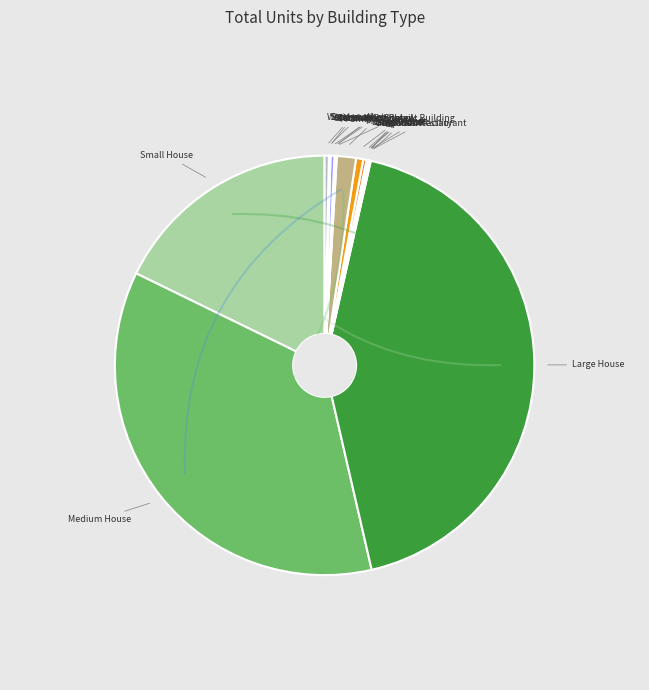

How many slices are in this pie chart?

19